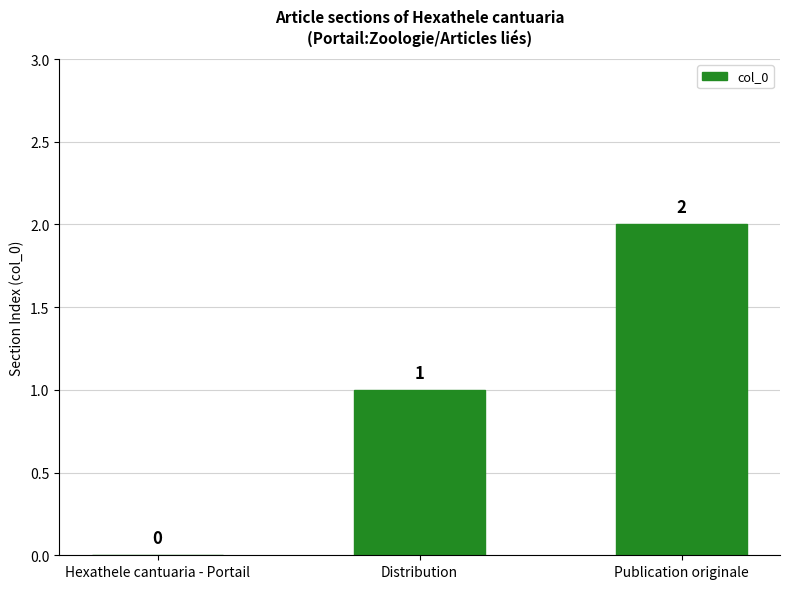

What is the sum of the values at Publication originale and Distribution?

3